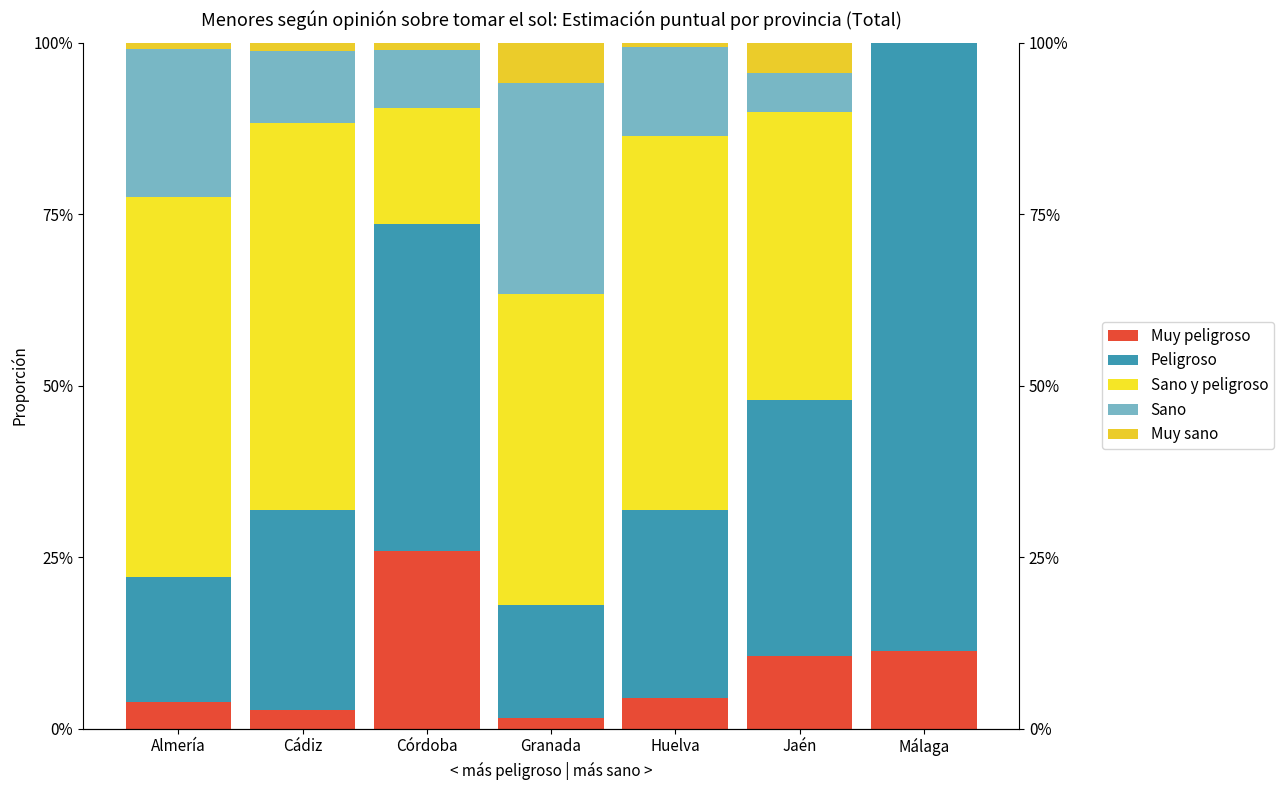

Where is Sano y peligroso nearest to the value 0?

Málaga